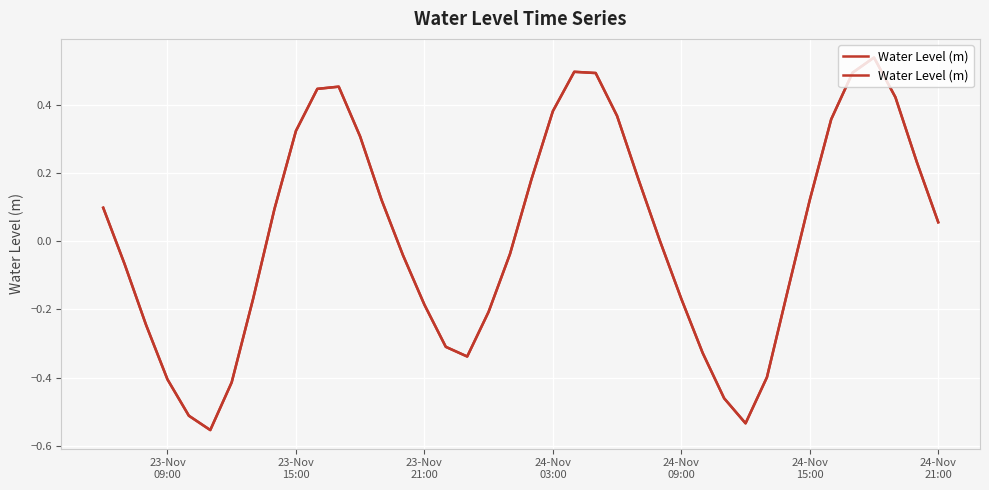

What is the sum of all values?

0.6